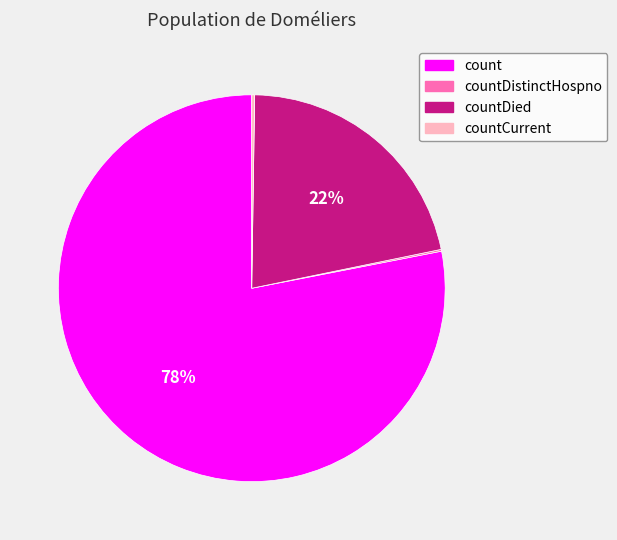

To the nearest percent, what is the average slice percentage?

25%